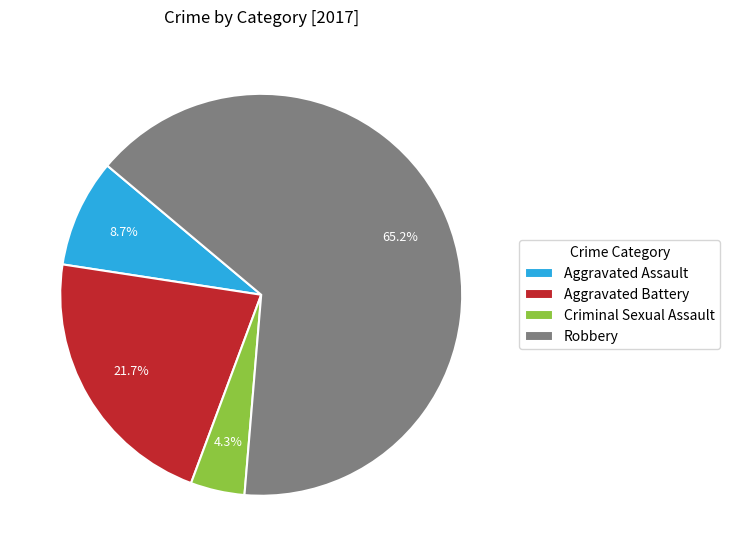

What is the ratio of the value at Criminal Sexual Assault to the value at Aggravated Assault?

0.5